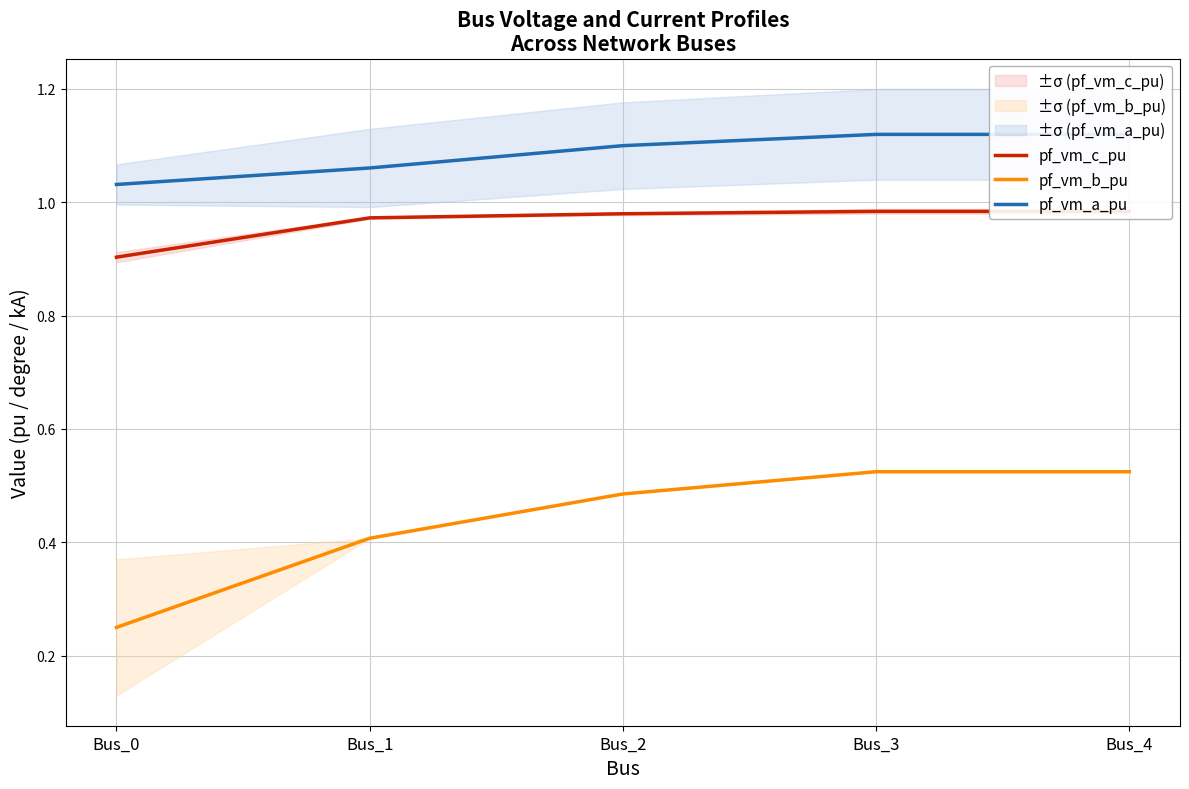

Which series has the widest spread of values?

pf_vm_b_pu